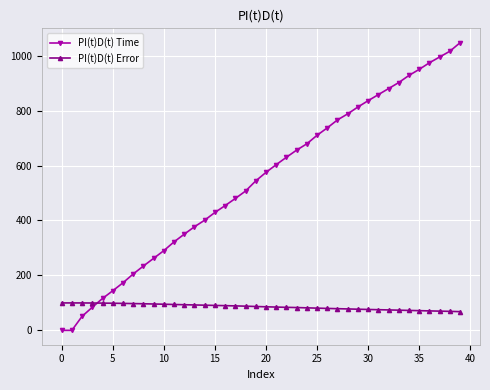

Which series has the largest range (max minus min)?

PI(t)D(t) Time